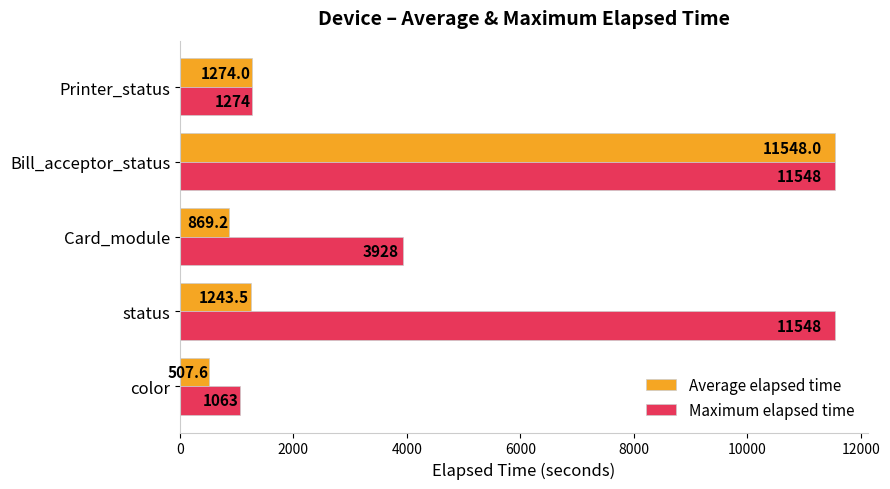

How many data points in Maximum elapsed time are less than 3928?

2